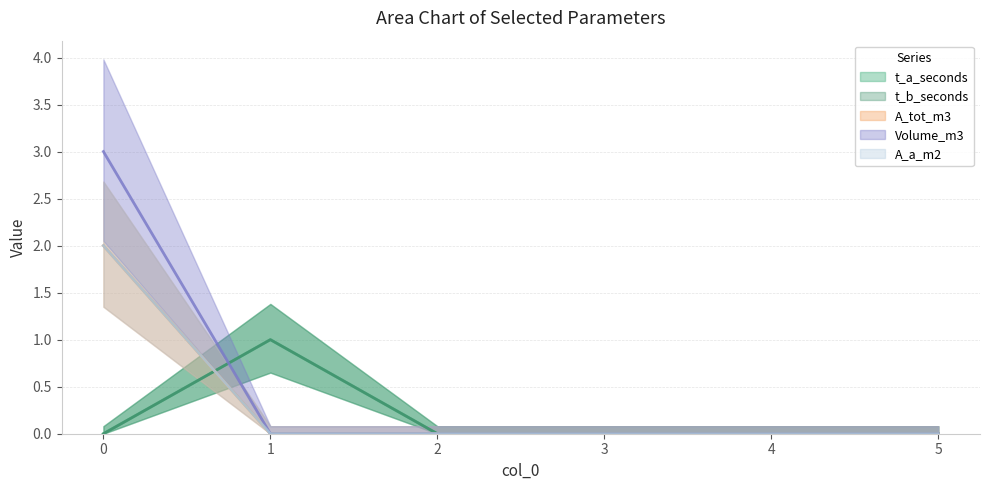

Which series has the largest range (max minus min)?

Volume_m3